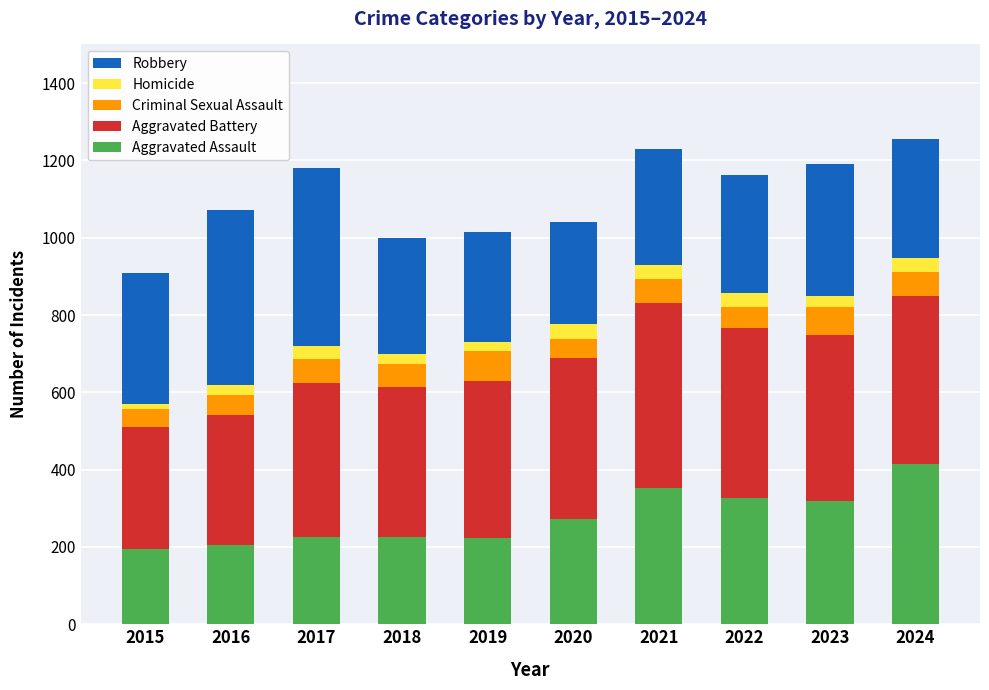

Are the bars horizontal?

No